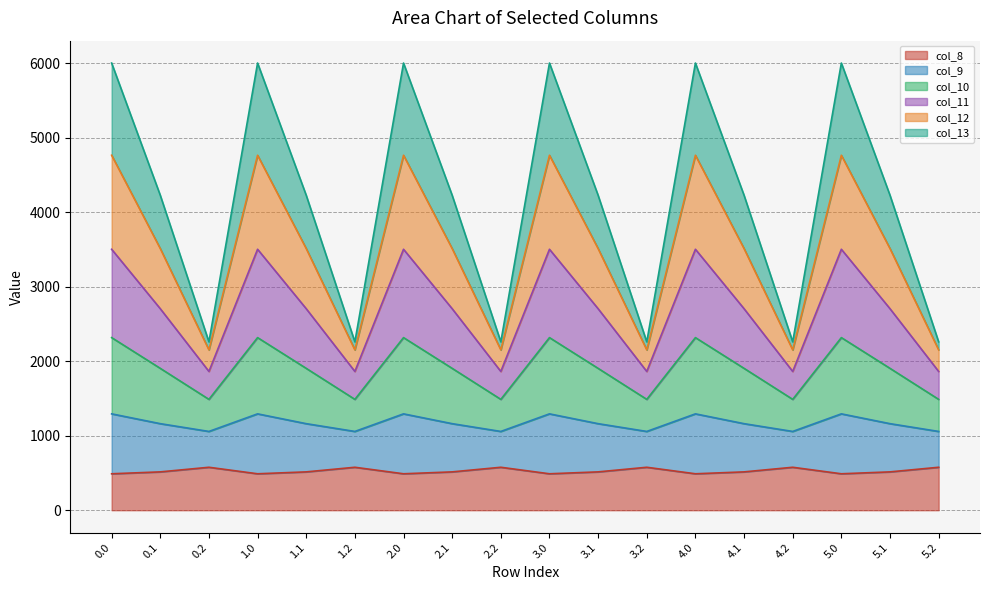

True or false: col_9 and col_10 cross at least once.

False